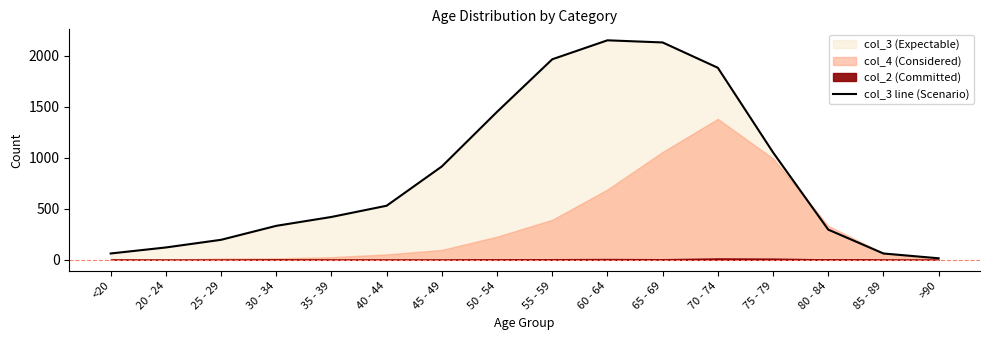

What is the label of the 2nd point from the right?

85 - 89